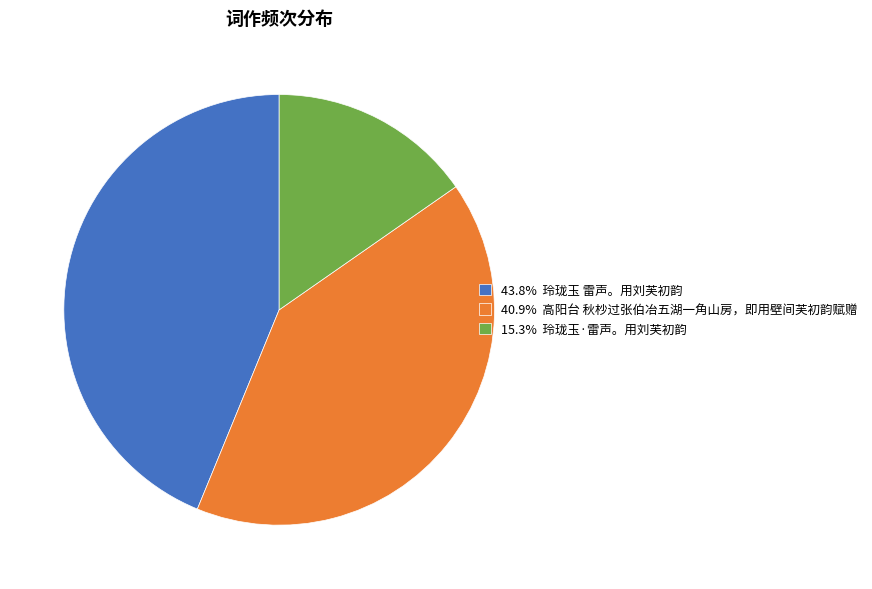

Is the sum of 15.3% 玲珑玉·雷声。用刘芙初韵 and 43.8% 玲珑玉 雷声。用刘芙初韵 greater than half?

Yes